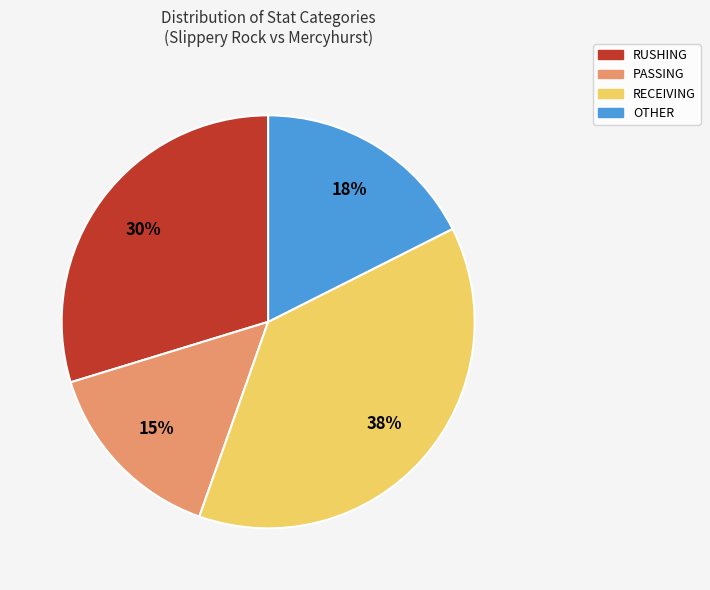

Which category has the smallest portion of the pie?

PASSING